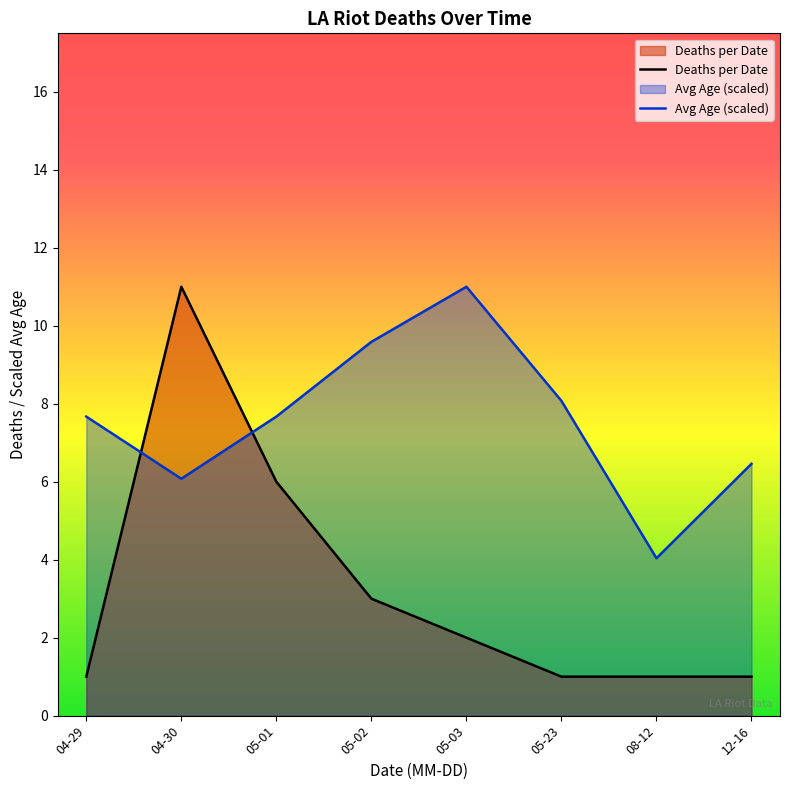

How many intersections are there between Deaths per Date and Avg Age (scaled)?

2